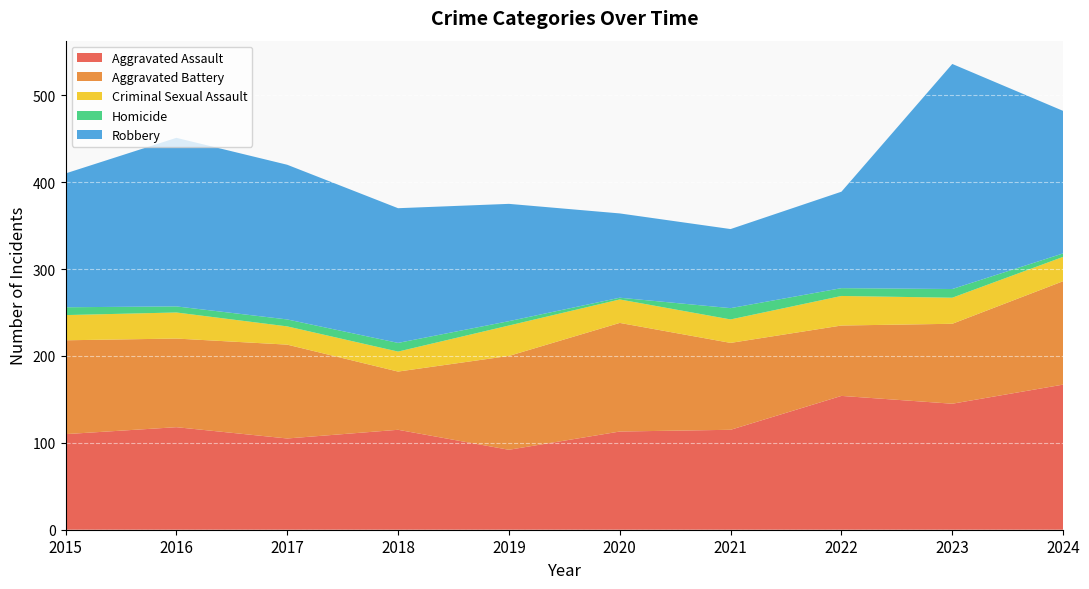

Reading left to right, what are all the values shown in this chart?

Aggravated Assault: 110	118	105	115	92	113	115	154	145	167
Aggravated Battery: 108	102	108	67	108	125	100	81	92	119
Criminal Sexual Assault: 29	30	21	23	35	27	27	34	30	28
Homicide: 9	7	8	10	5	2	13	9	10	4
Robbery: 154	194	178	155	135	97	91	111	259	164